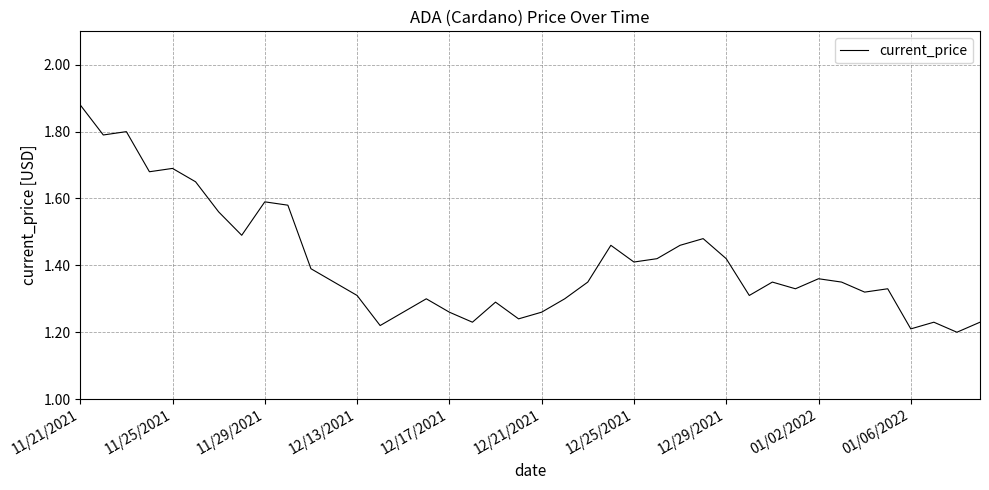

How many lines are shown in the chart?

1